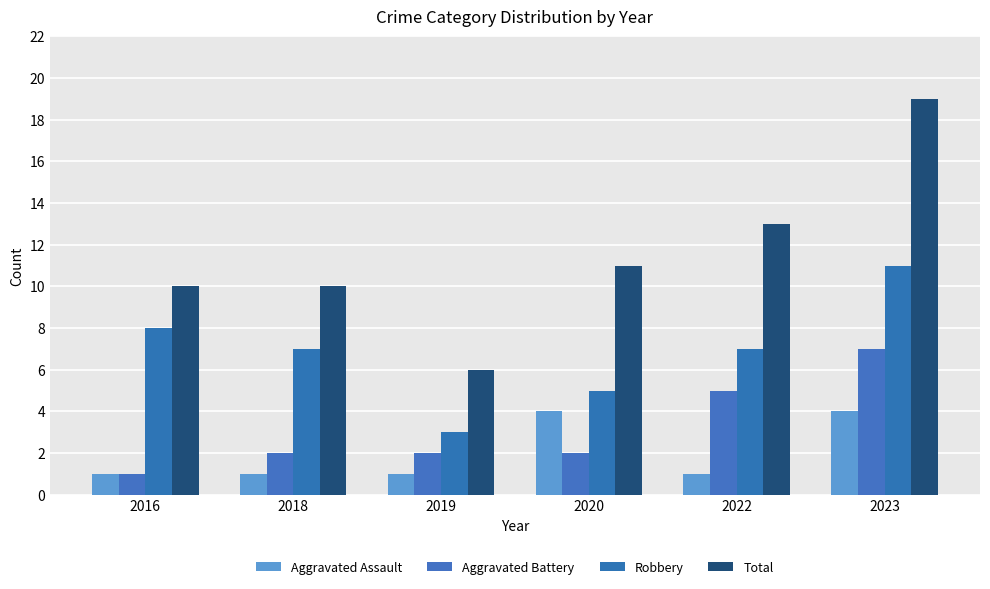

What is the value of the Robbery bar at the 6th from the left?

11